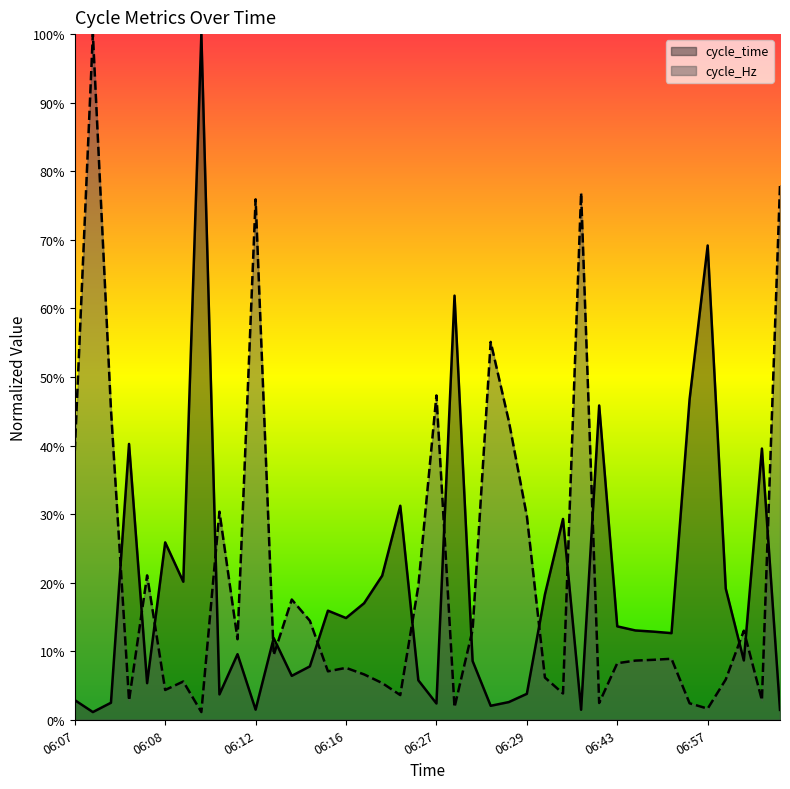

Is the value of cycle_time at 07:07 greater than the value of cycle_Hz at 07:05?

Yes